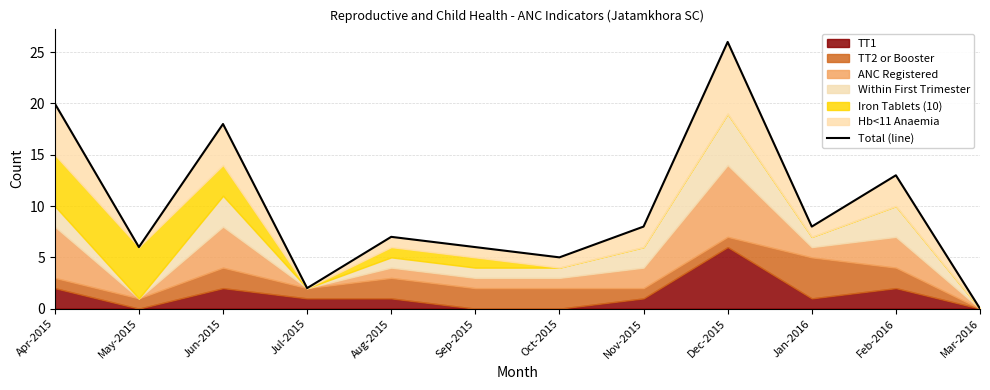

What is the label of the 1st point from the left?

Apr-2015